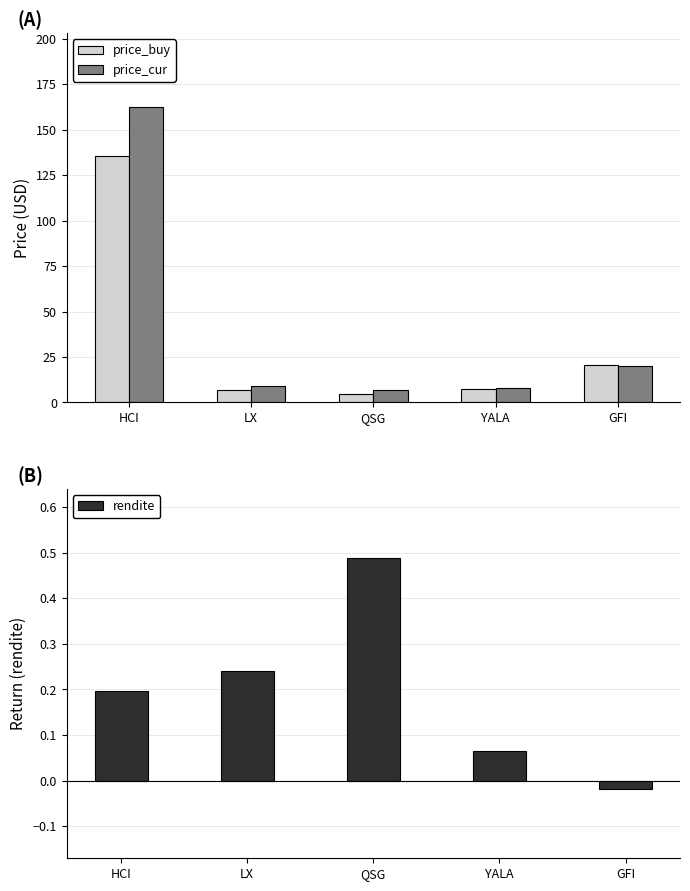

Between YALA and QSG, which is larger?

YALA